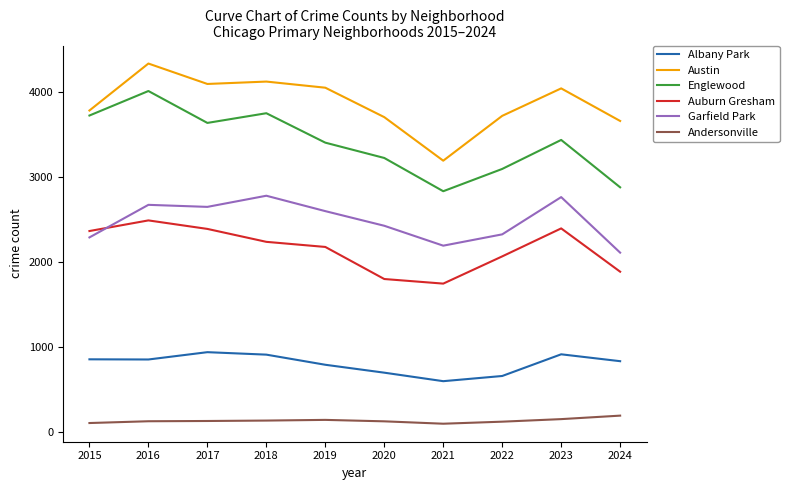

Is it true that Albany Park equals 570 at 2018?

False